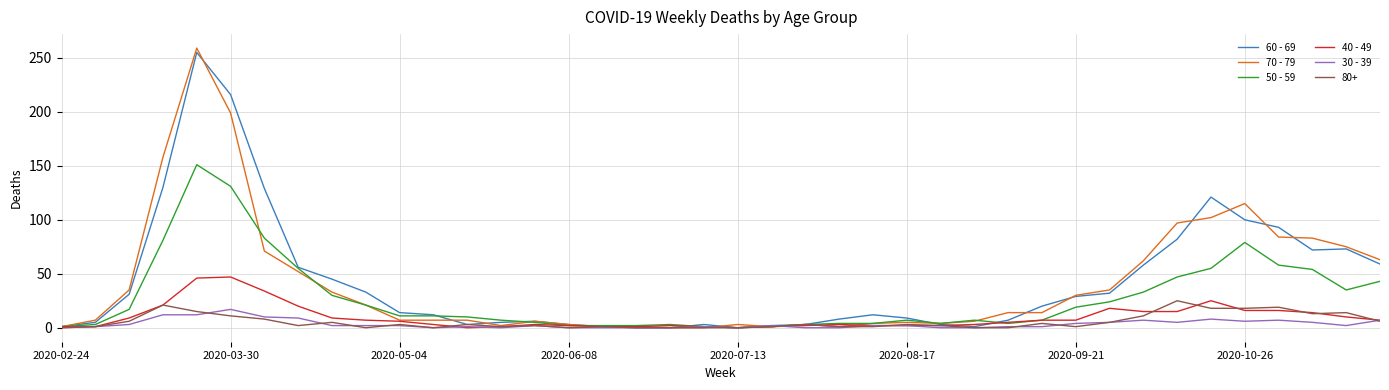

What is the greatest value displayed?

259